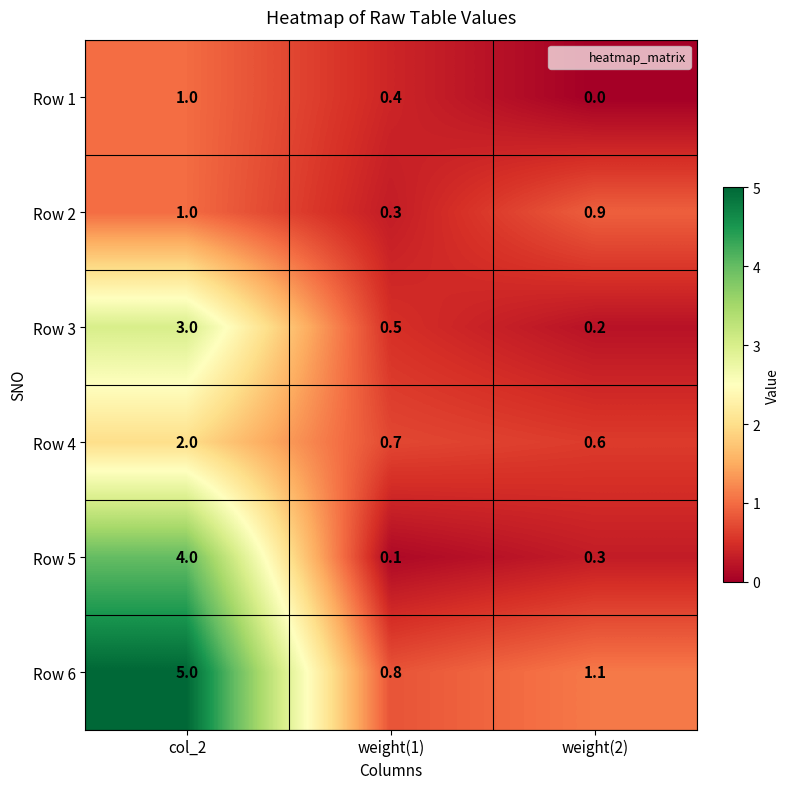

Which series has the largest total across all categories?

Row 6